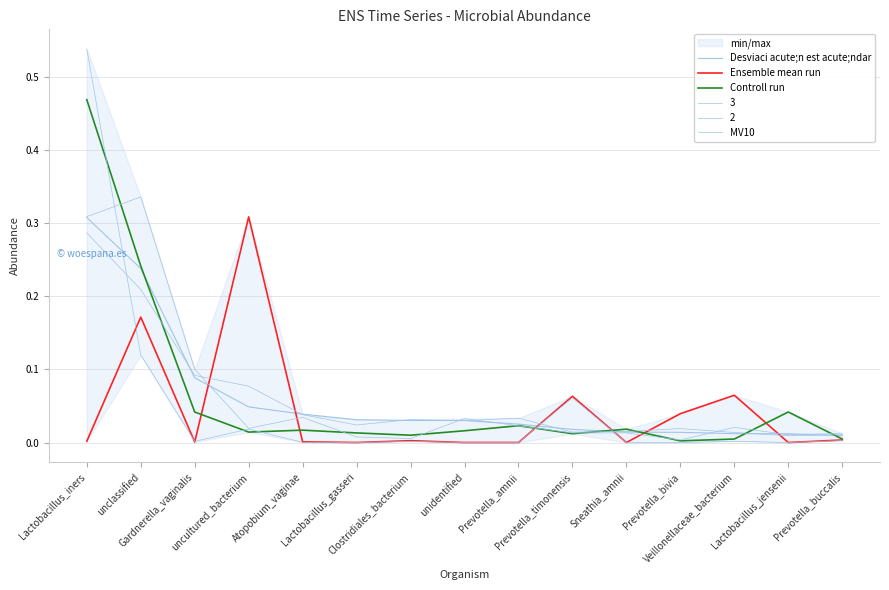

What is the label of the 13th point from the left?

Veillonellaceae_bacterium